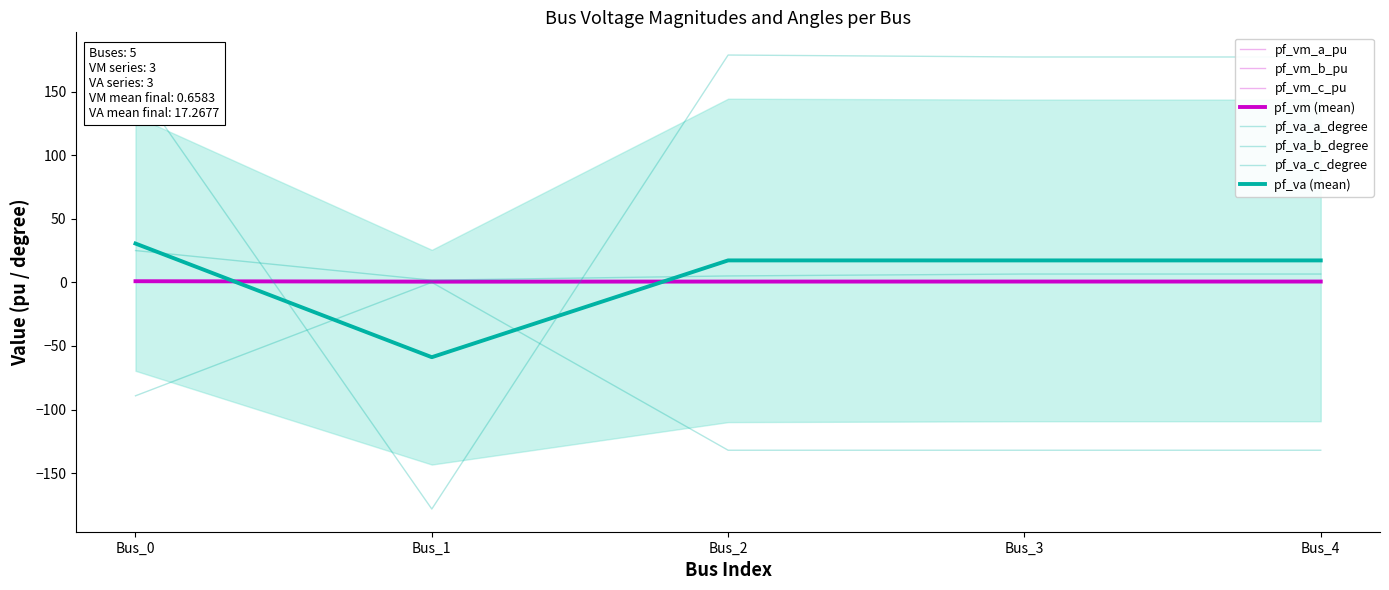

What is the difference between the highest and lowest values at Bus_1?

180.0